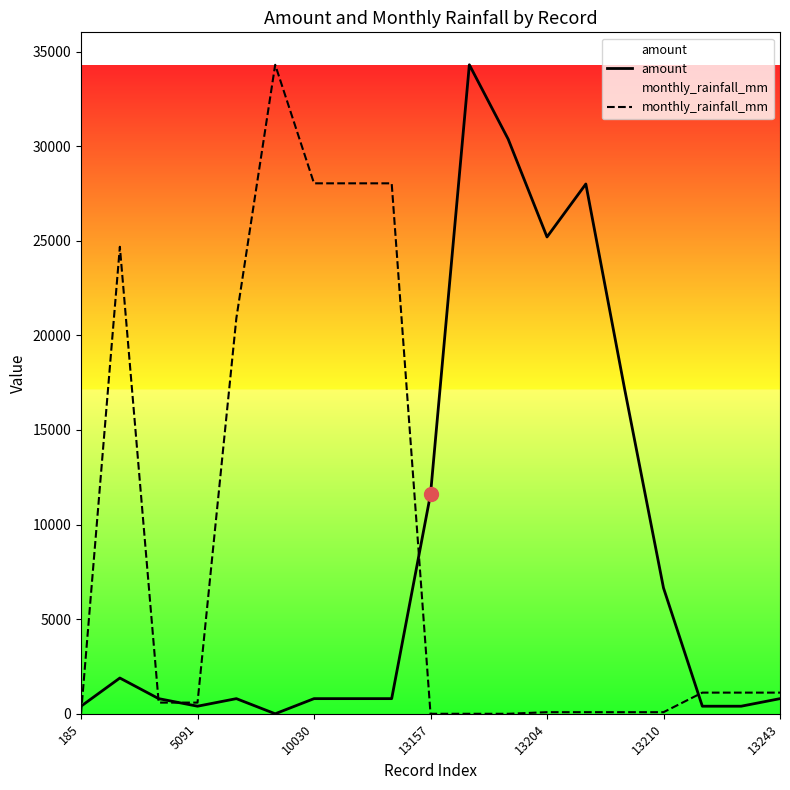

True or false: amount has more than 1 points higher than both neighbors.

True